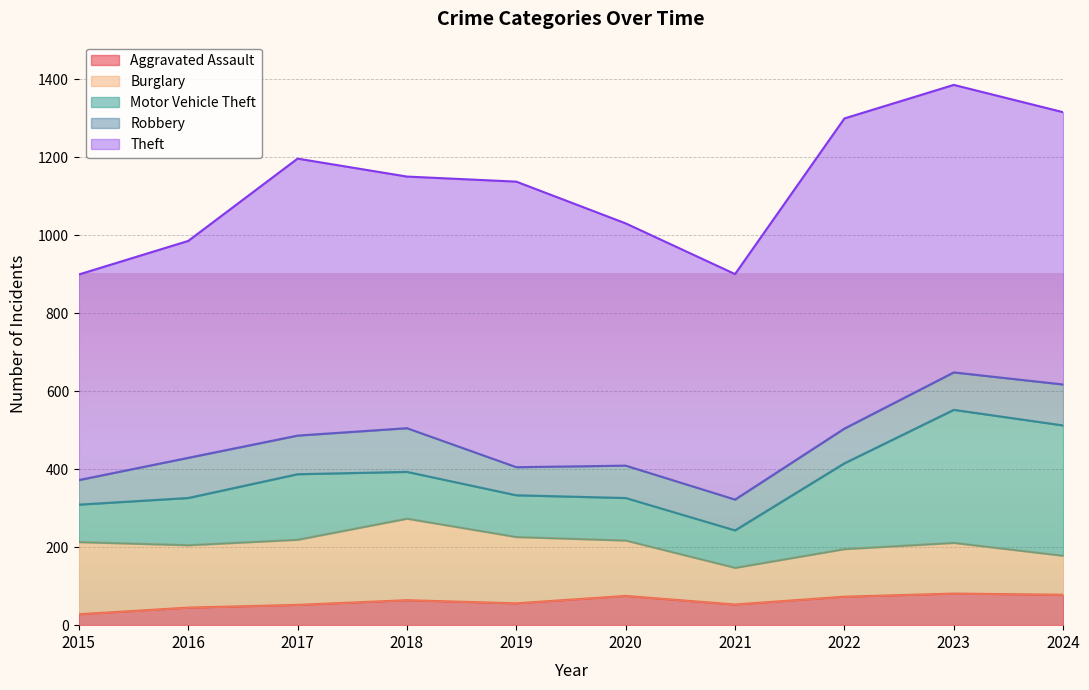

What is the difference between the highest and lowest values at 2015?

499